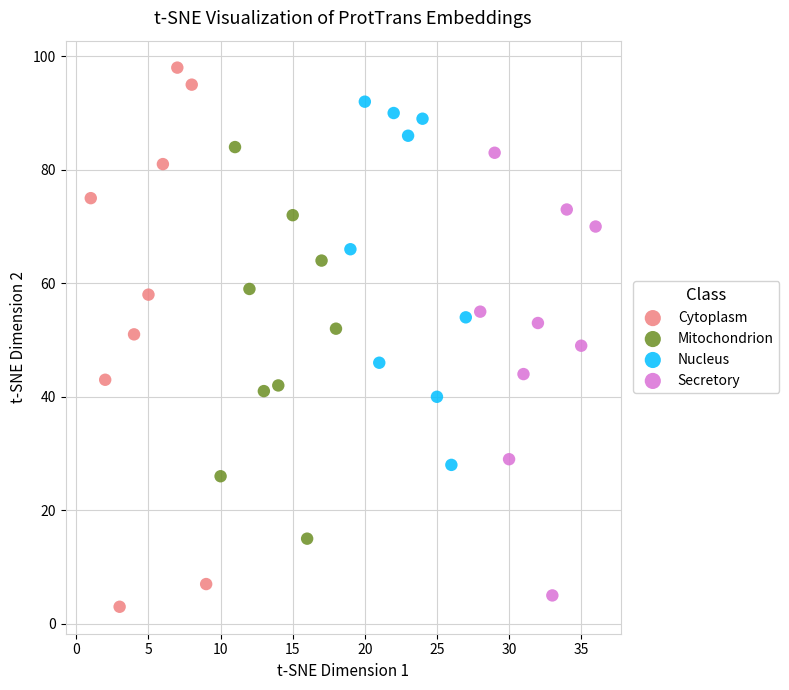

Which series contains the lowest Y value?

Cytoplasm